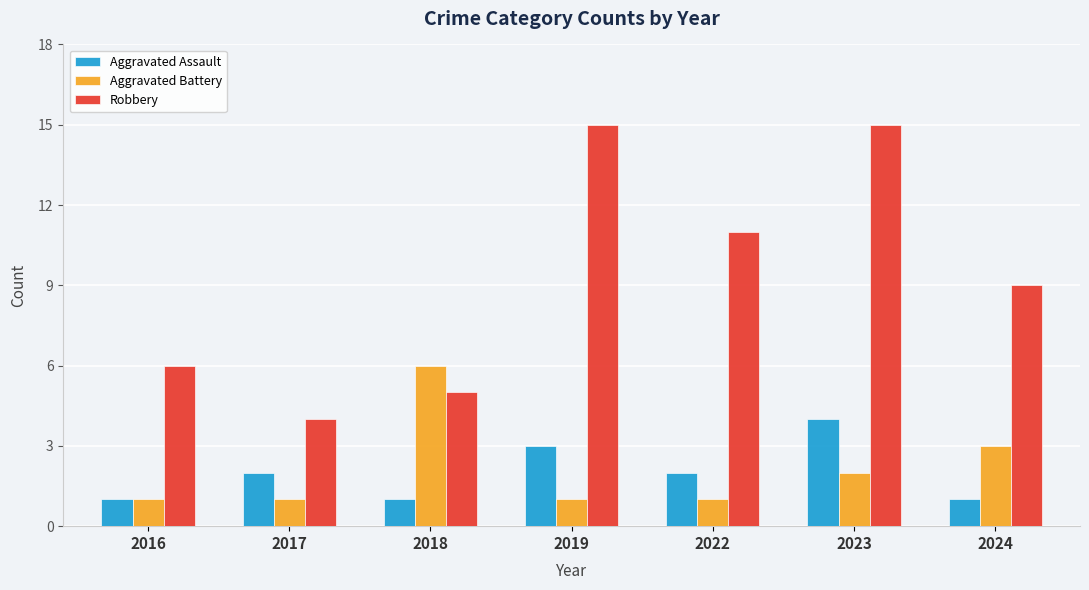

What is the maximum value for Aggravated Battery?

6